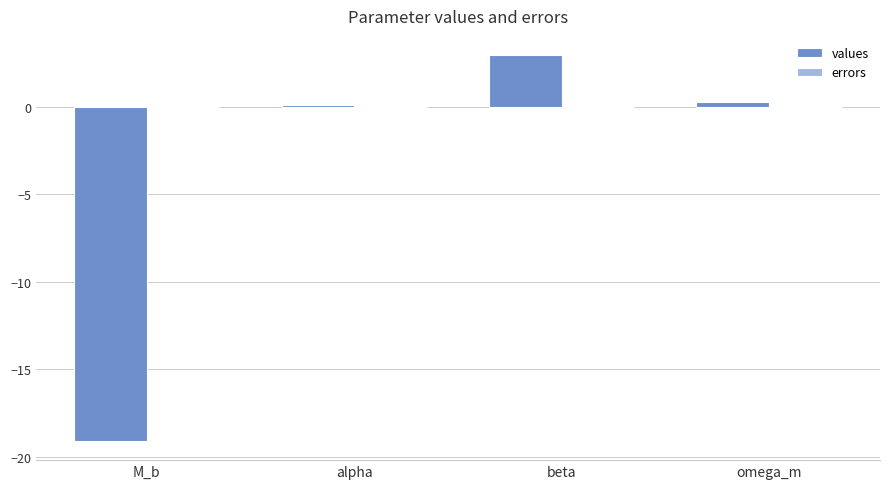

How many distinct data groups are displayed?

2